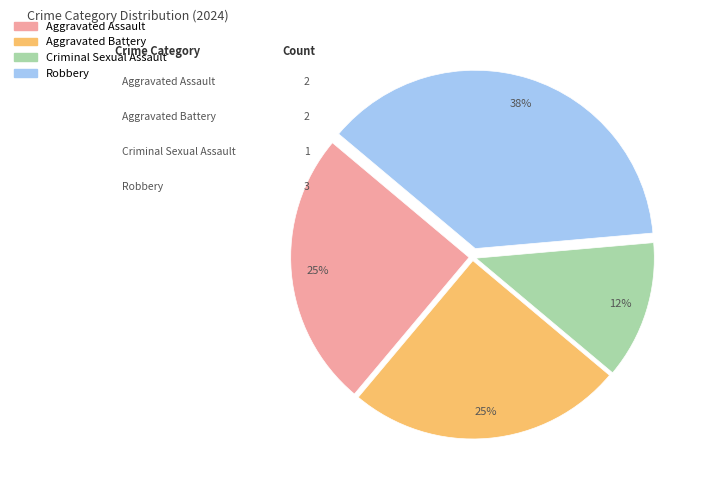

Does Robbery account for over 50% of the chart?

No